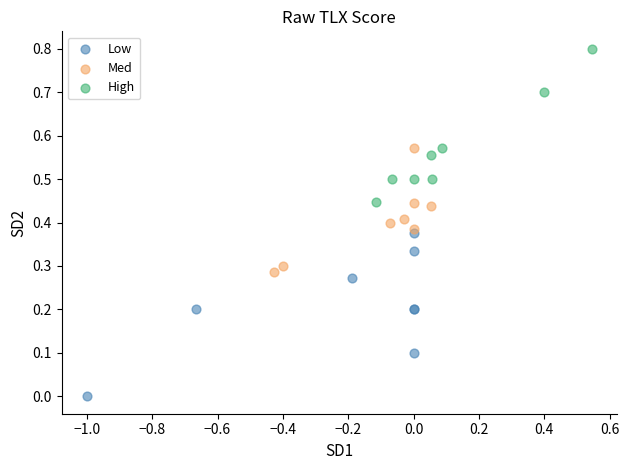

Which series reaches the maximum Y coordinate?

High